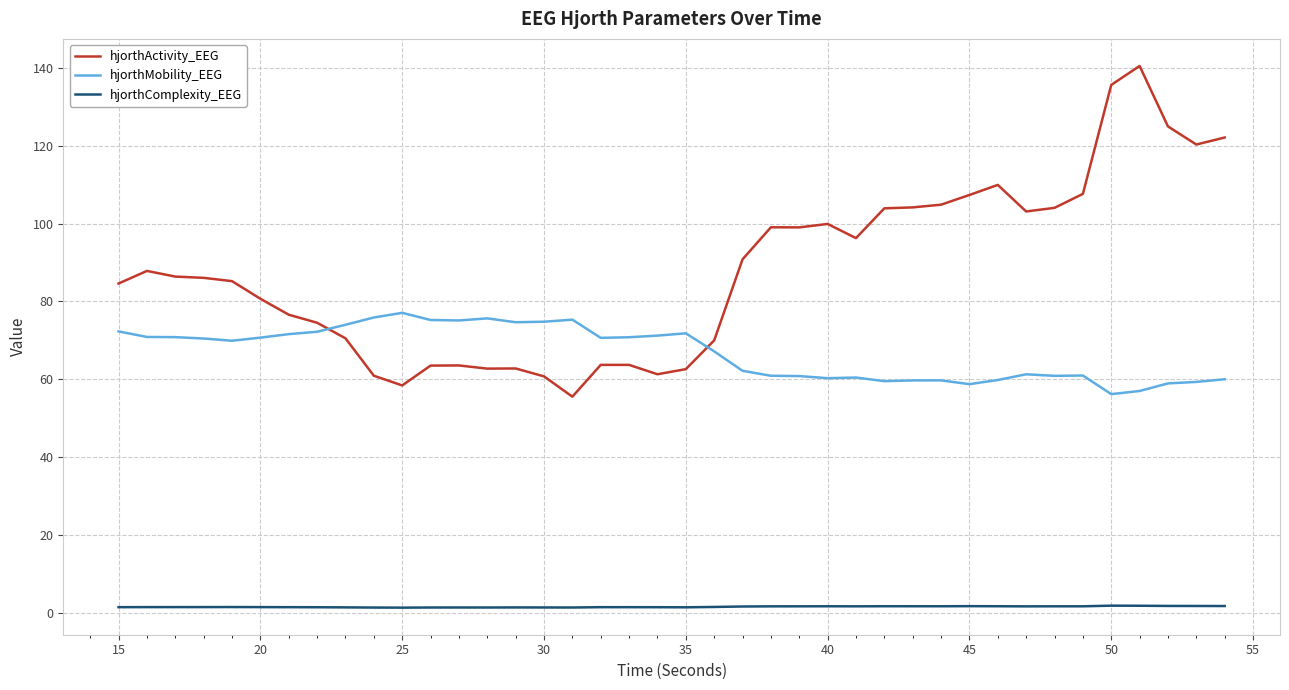

Which series has the largest range (max minus min)?

hjorthActivity_EEG